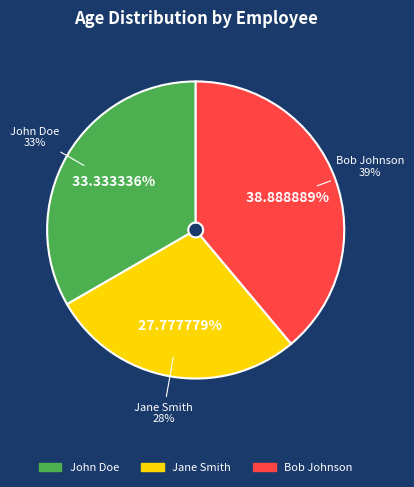

To the nearest percent, what is the combined percentage of John Doe and Jane Smith?

61%